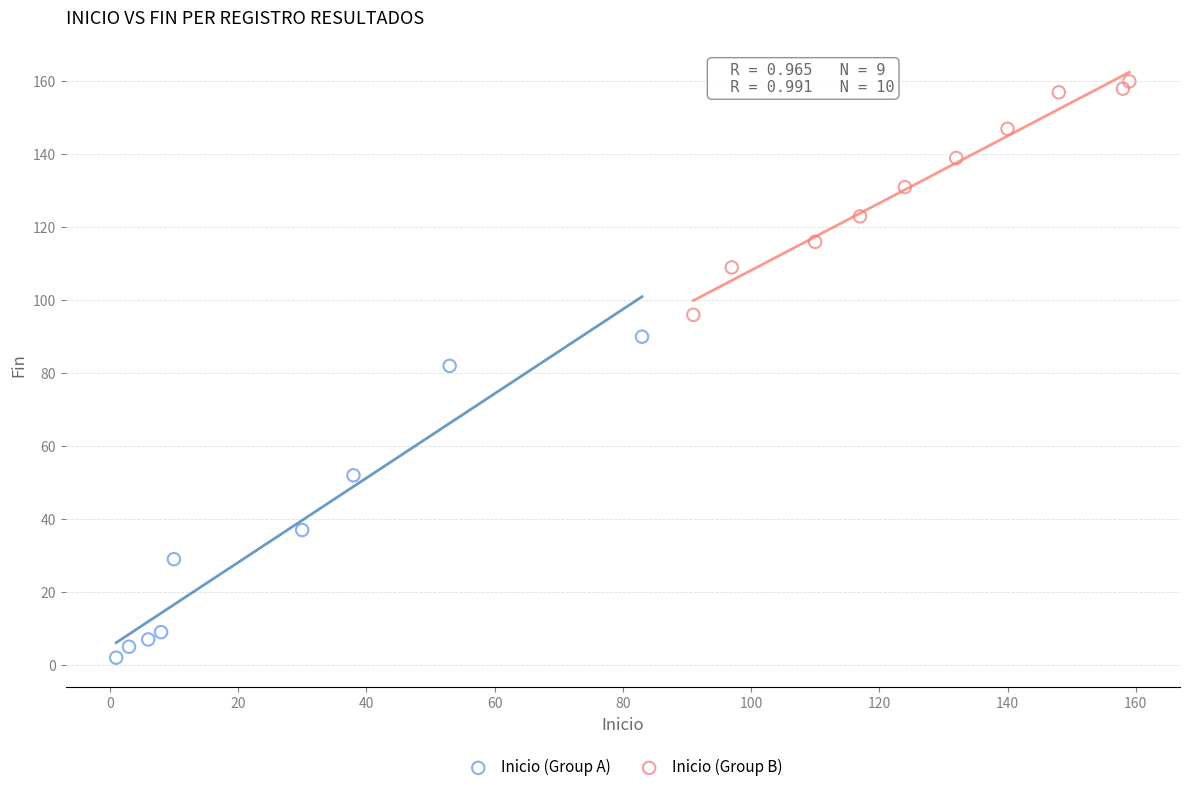

Which series contains the lowest Y value?

Inicio (Group A)